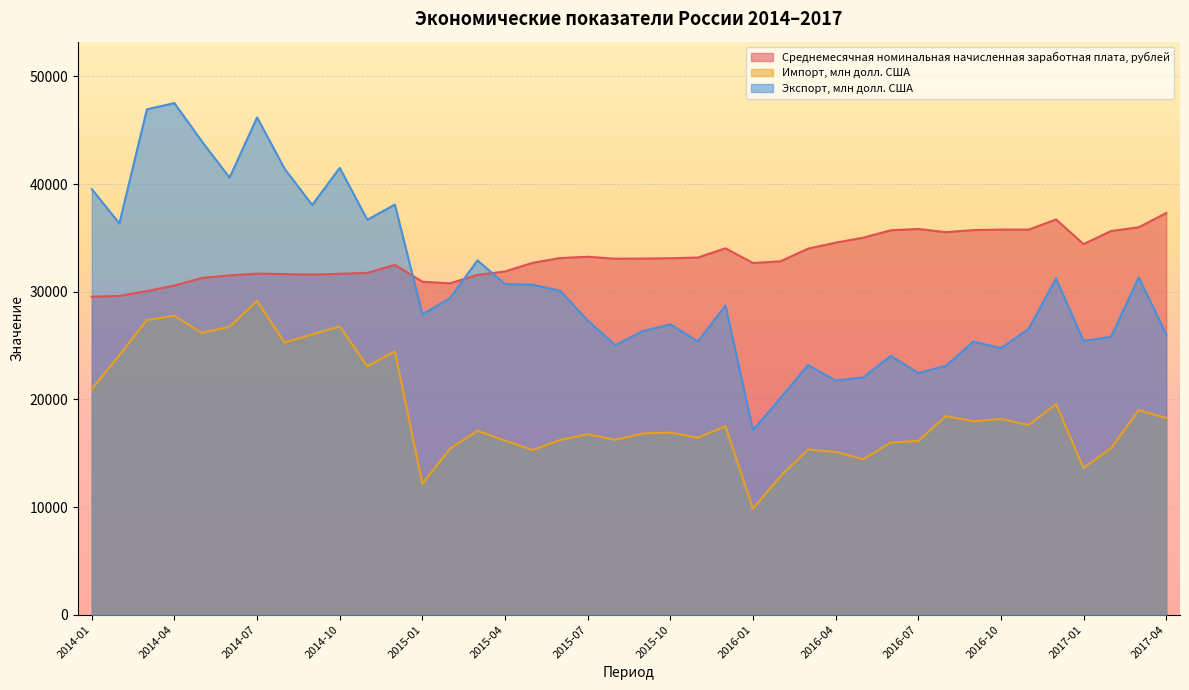

At how many categories does at least one series exceed 13013?

40